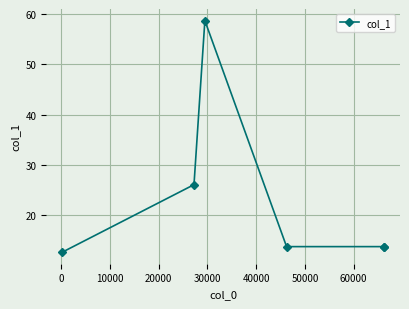

What is the value of the 2nd point from the left?

26.1